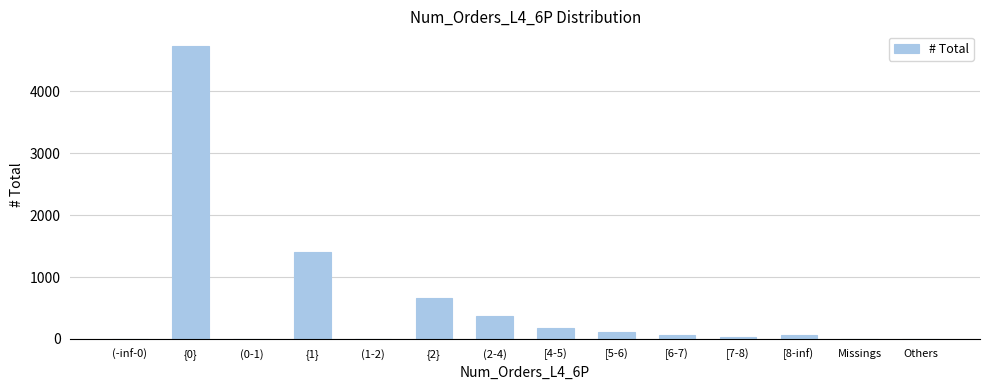

Between (0-1) and [5-6), which is larger?

[5-6)